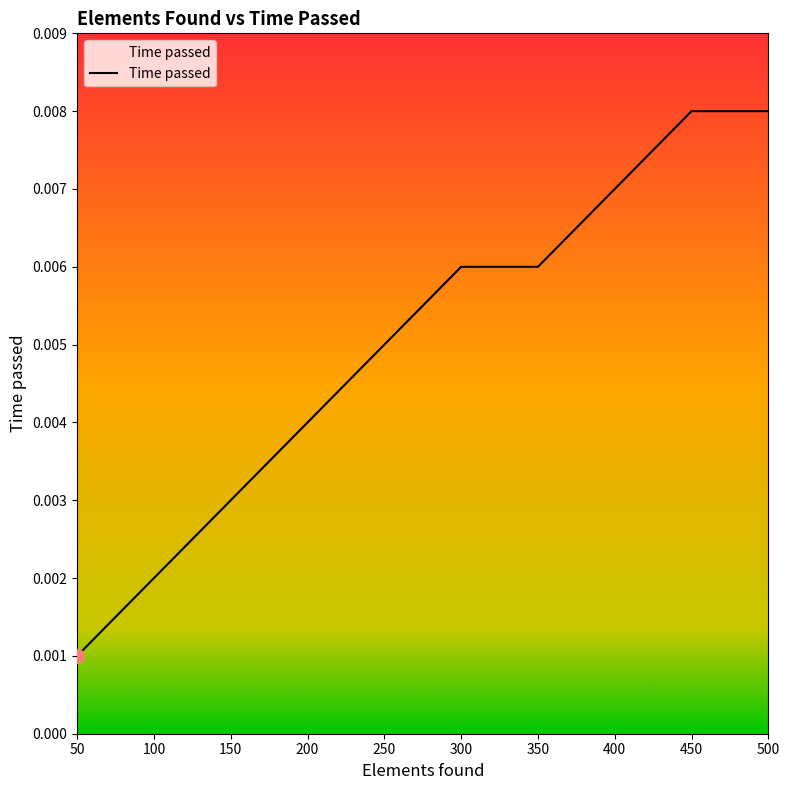

Which category has the lowest value across all series?

50